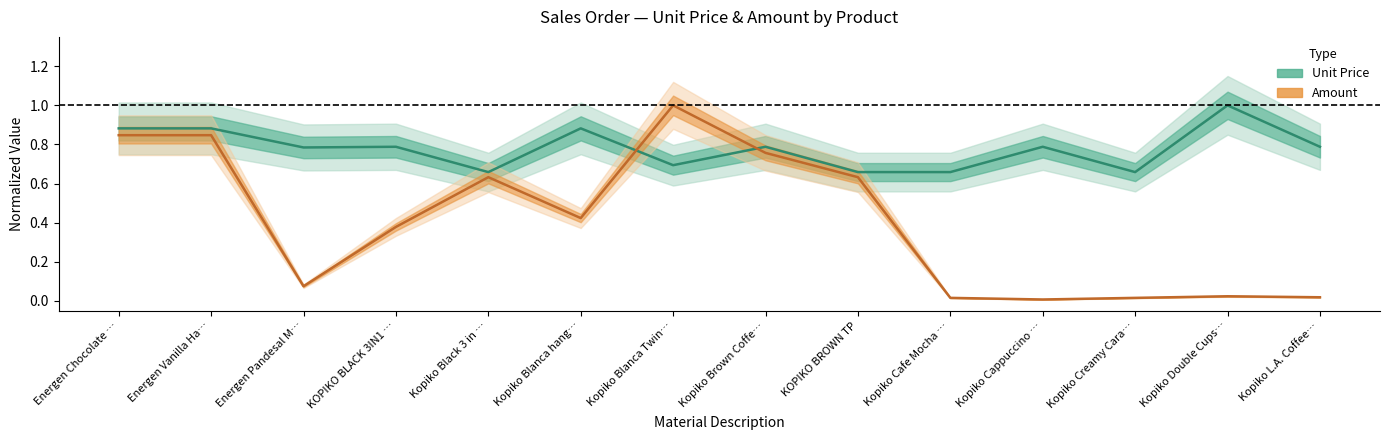

True or false: Unit Price and Amount intersect in this chart.

True